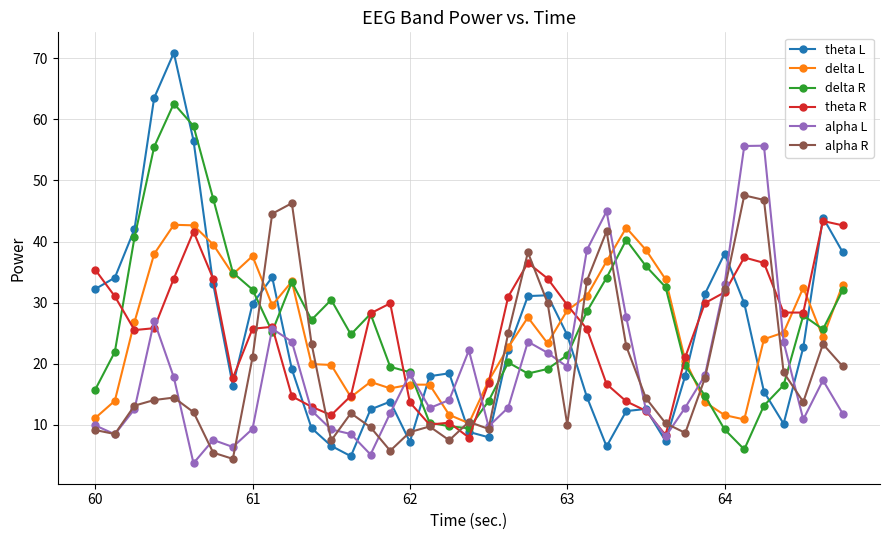

Which series ends up on top after the final intersection of delta L and alpha L?

delta L